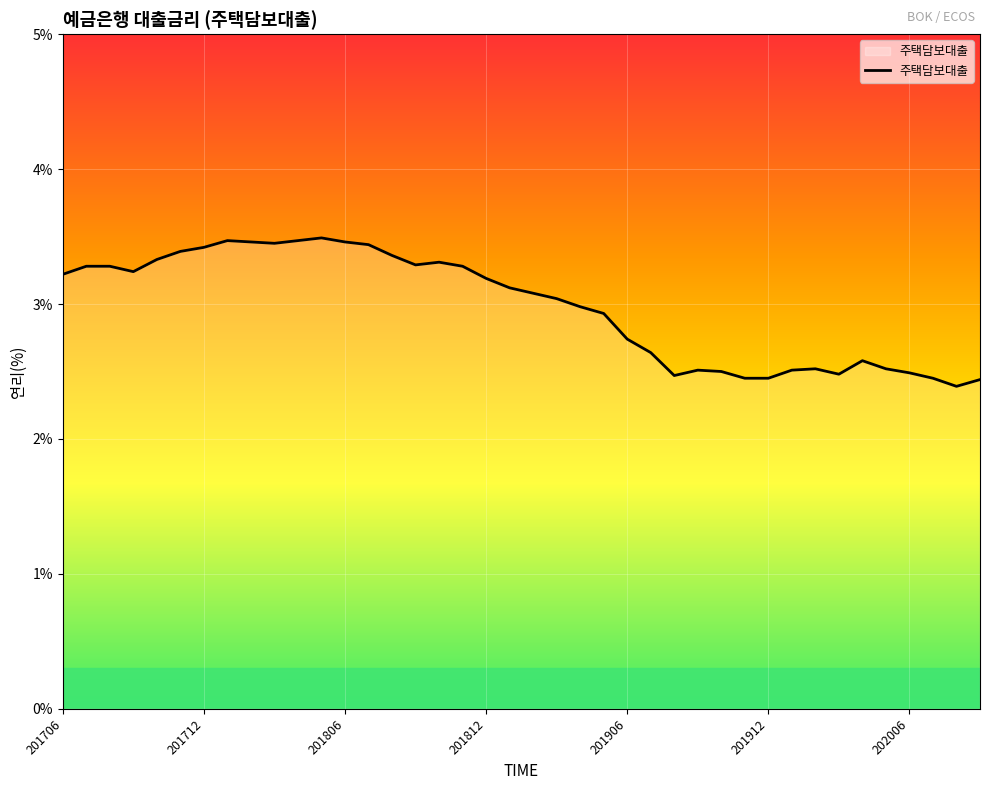

What is the sum of all values?

119.1